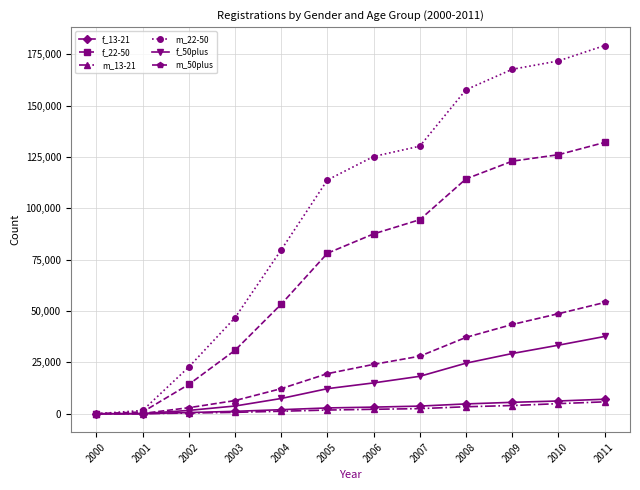

The value of m_22-50 at 2010 is 171822. True or false?

True